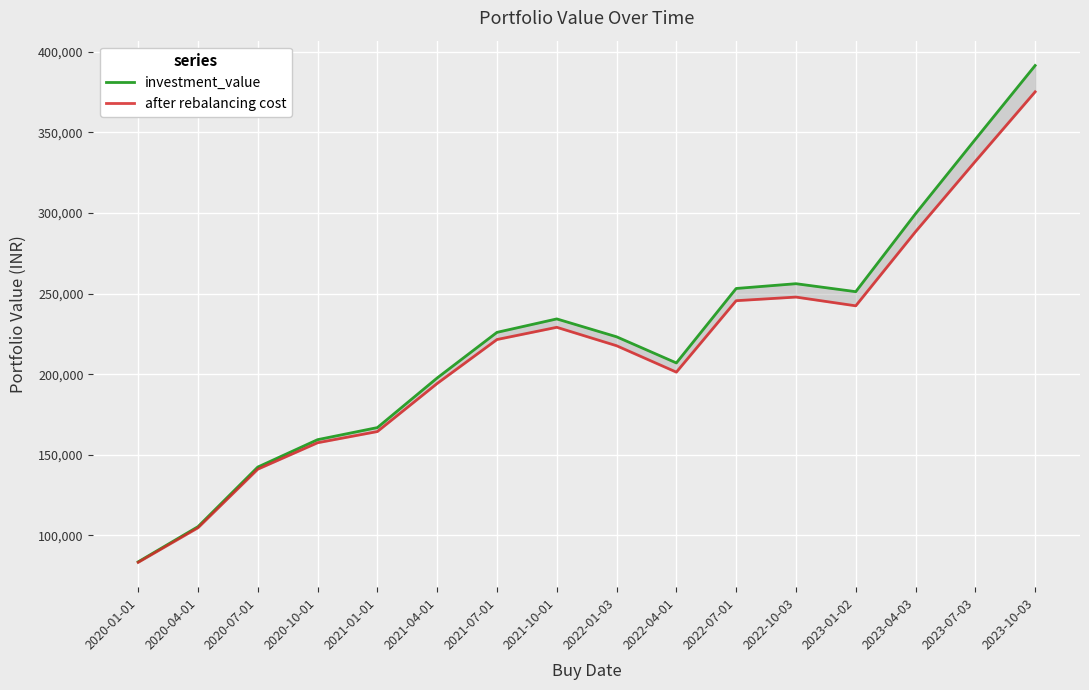

Which series changed the most between 2020-07-01 and 2023-10-03?

investment_value